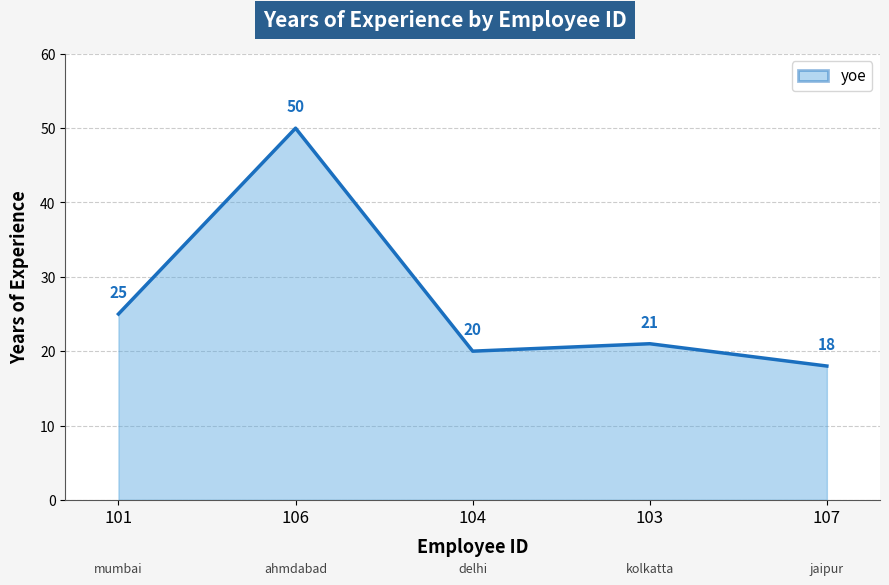

How many interior local peaks (higher than both neighbors) does the data have?

2